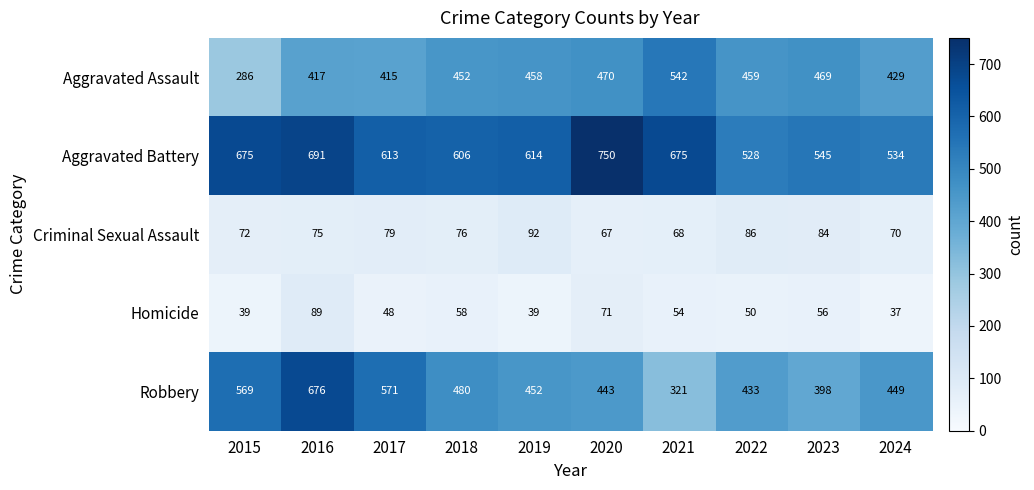

Rank the series at 2022 from lowest to highest value.

Homicide, Criminal Sexual Assault, Robbery, Aggravated Assault, Aggravated Battery